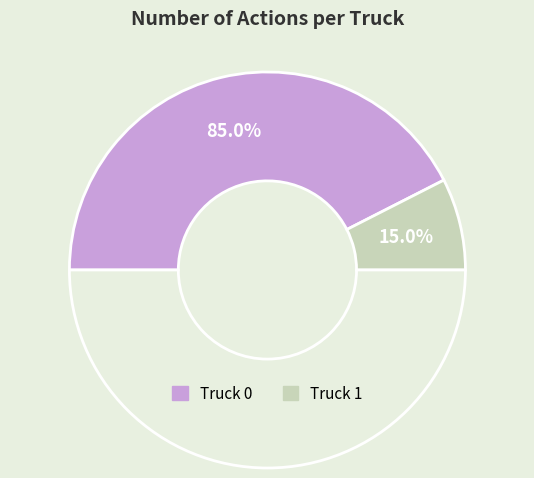

Count the number of slices in the pie.

2